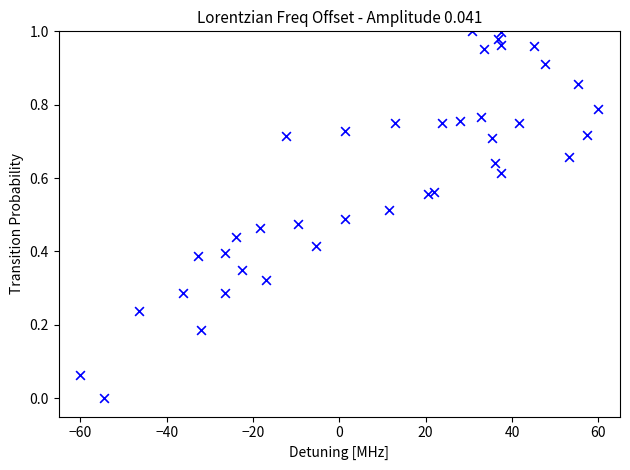

What is the range of X values (max minus min)?

120.0